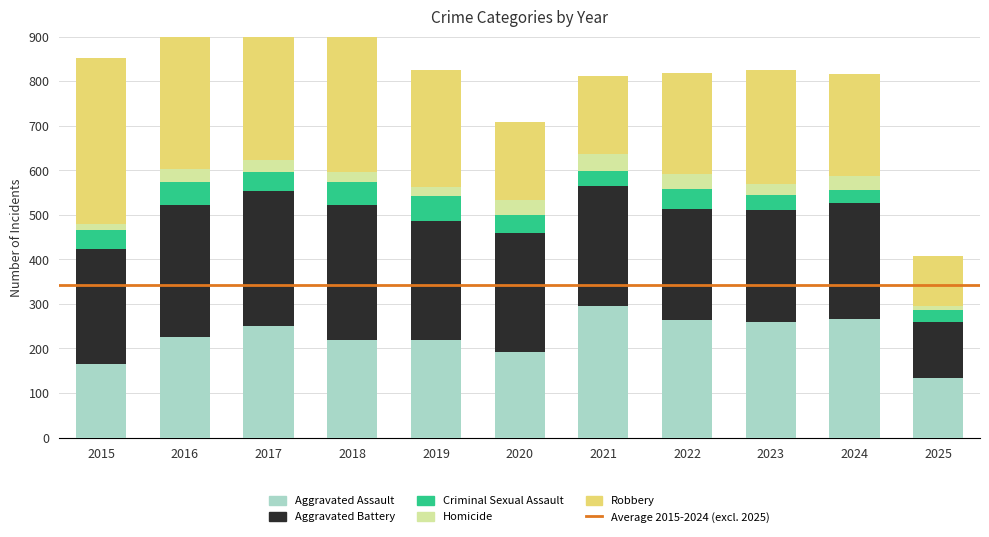

At which category is the sum across all series the highest?

2016